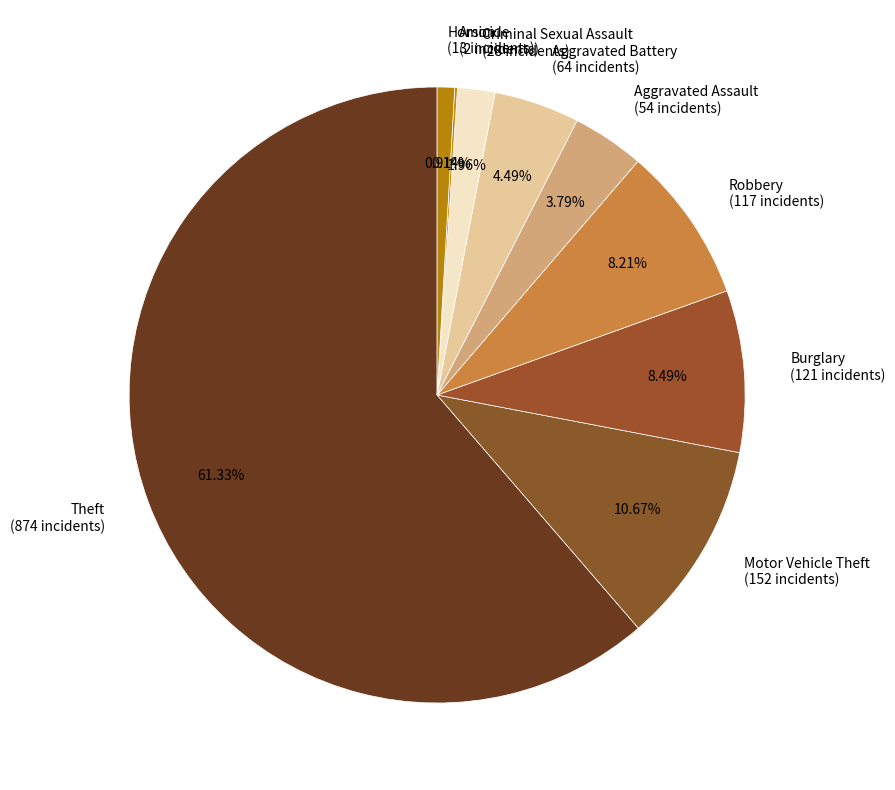

Does Motor Vehicle Theft account for over 50% of the chart?

No